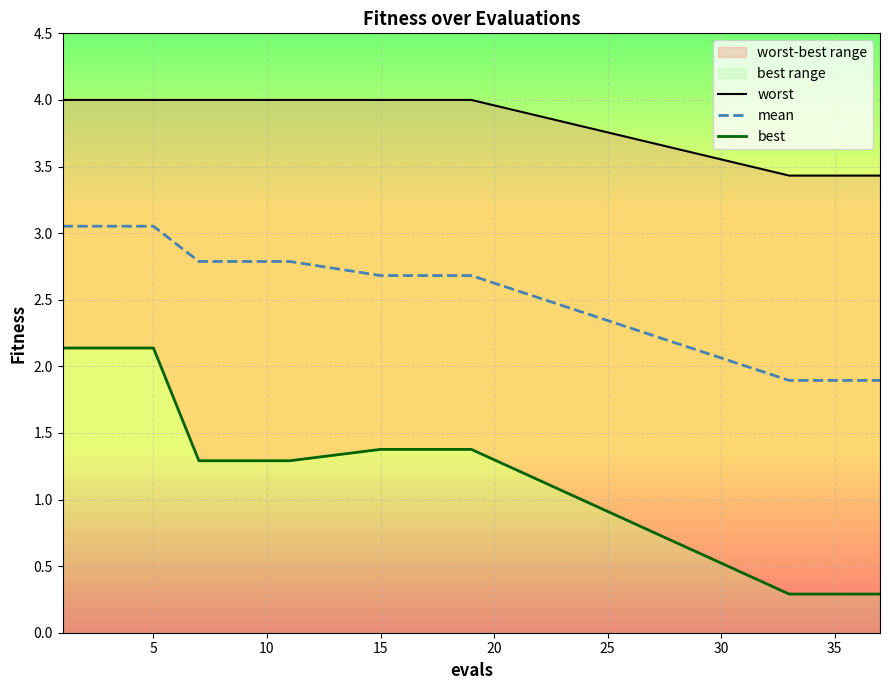

What is the difference between the maximum and minimum values in the best series?

1.8